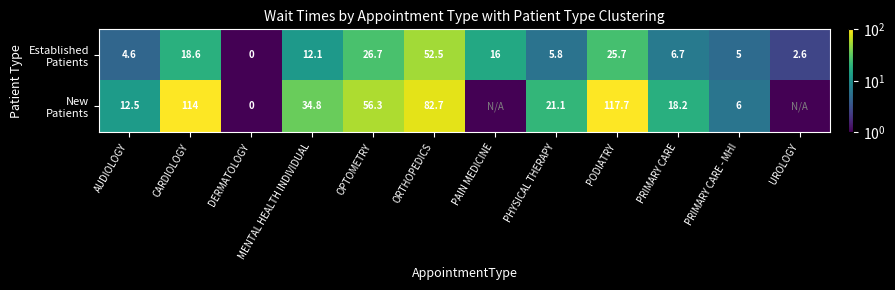

What is the total value across all series at PRIMARY CARE - MHI?

11.0